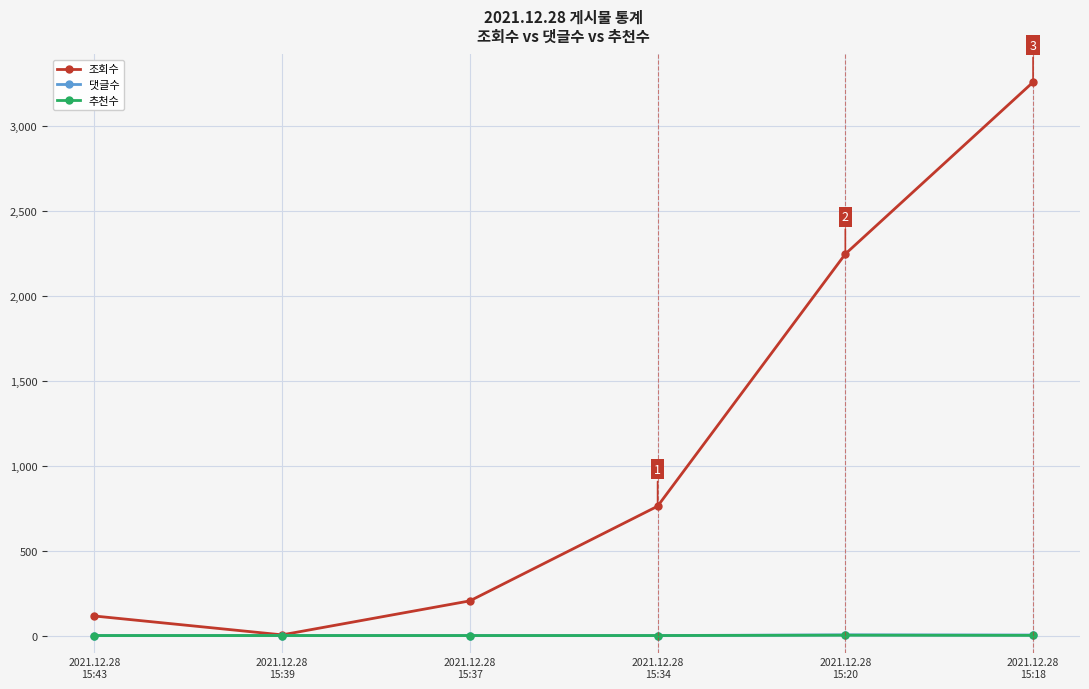

What is the average value of the 댓글수 series?

1